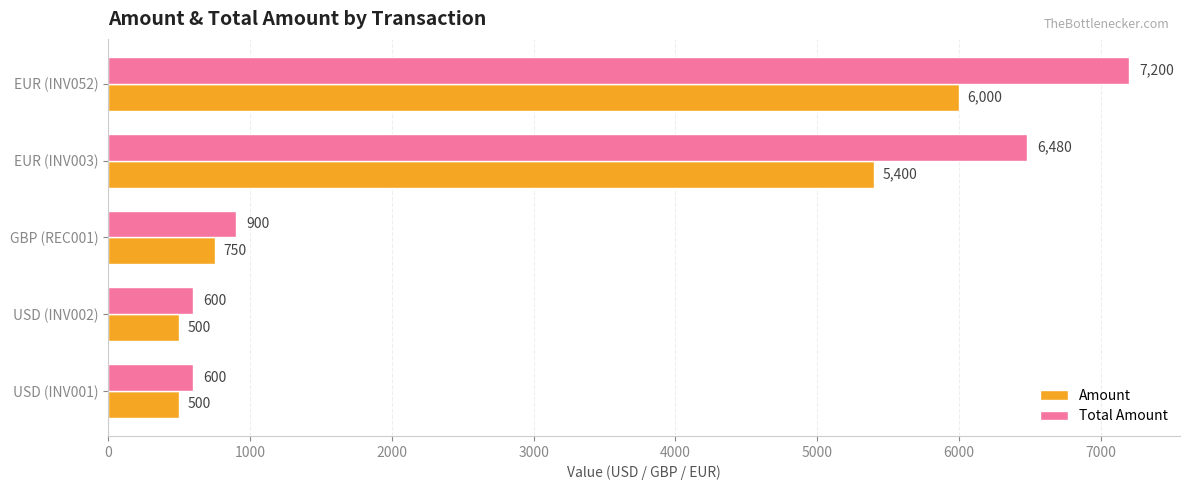

Which series has the widest spread of values?

Total Amount